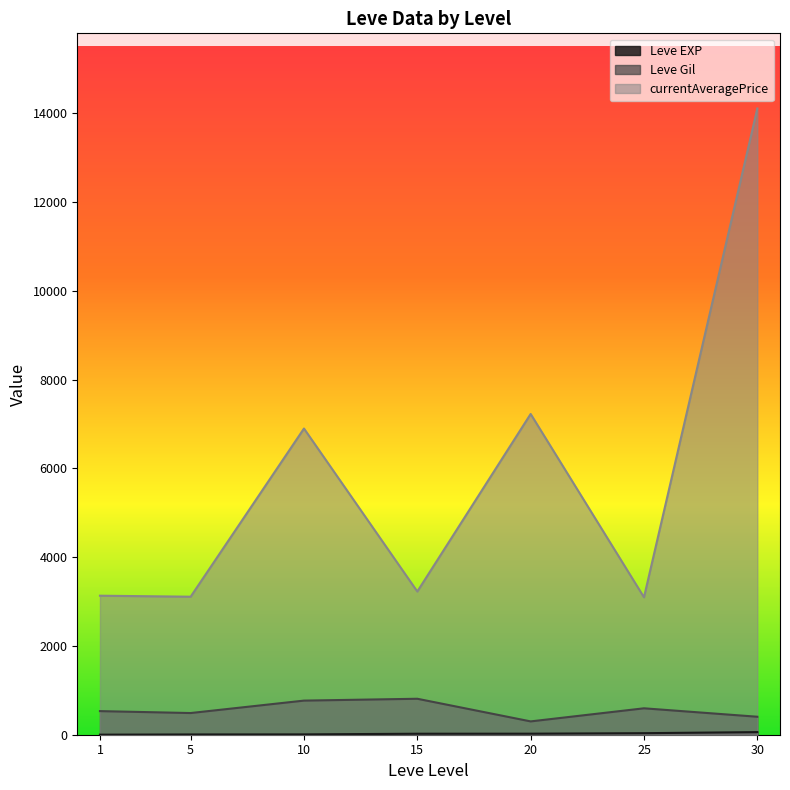

Which series has the largest range (max minus min)?

currentAveragePrice